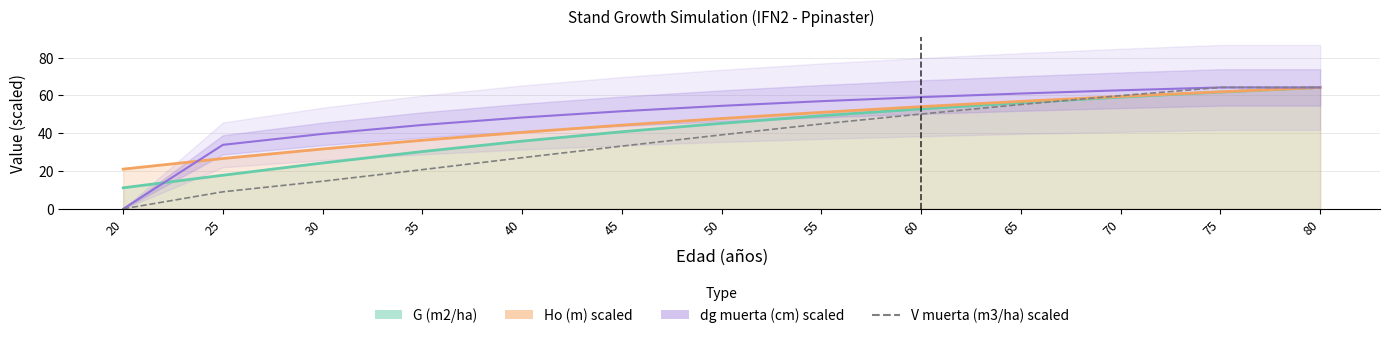

Is the value of dg muerta (cm) scaled at 20 greater than the value of V muerta (m3/ha) scaled at 30?

No